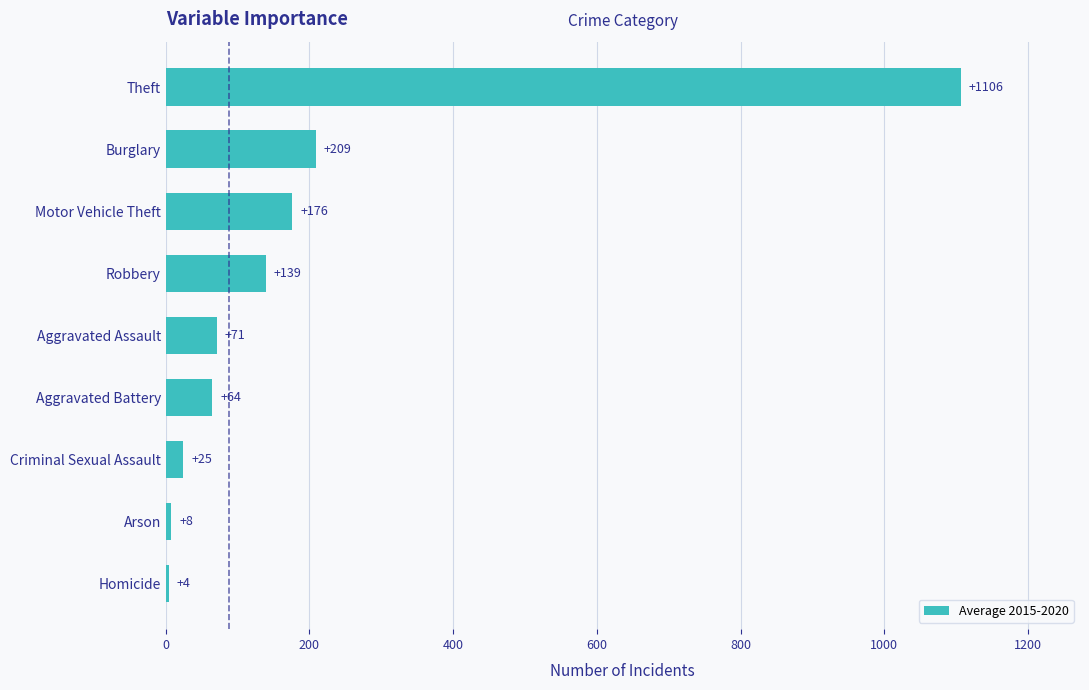

What is the difference between the maximum and minimum values?

1102.0